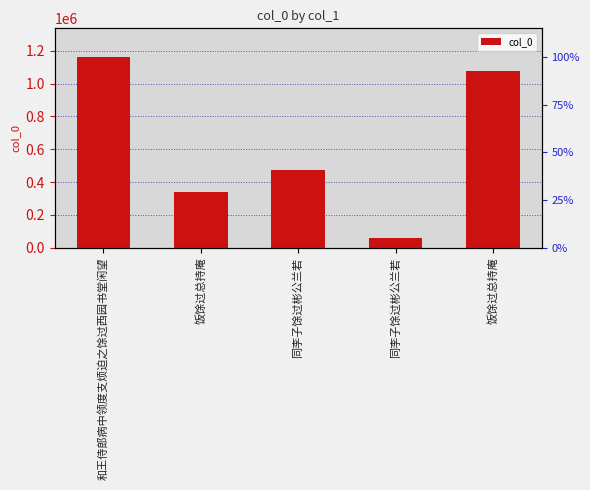

Does the chart contain stacked bars?

No